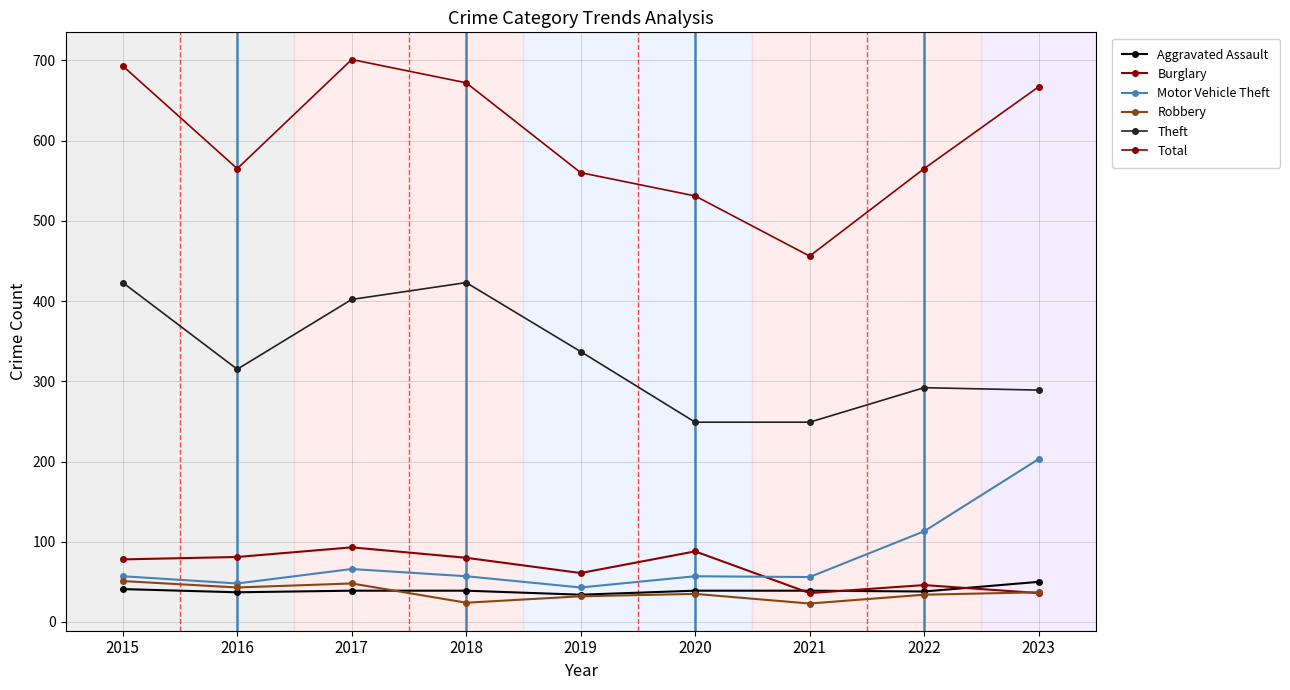

At how many categories does at least one series exceed 500?

8